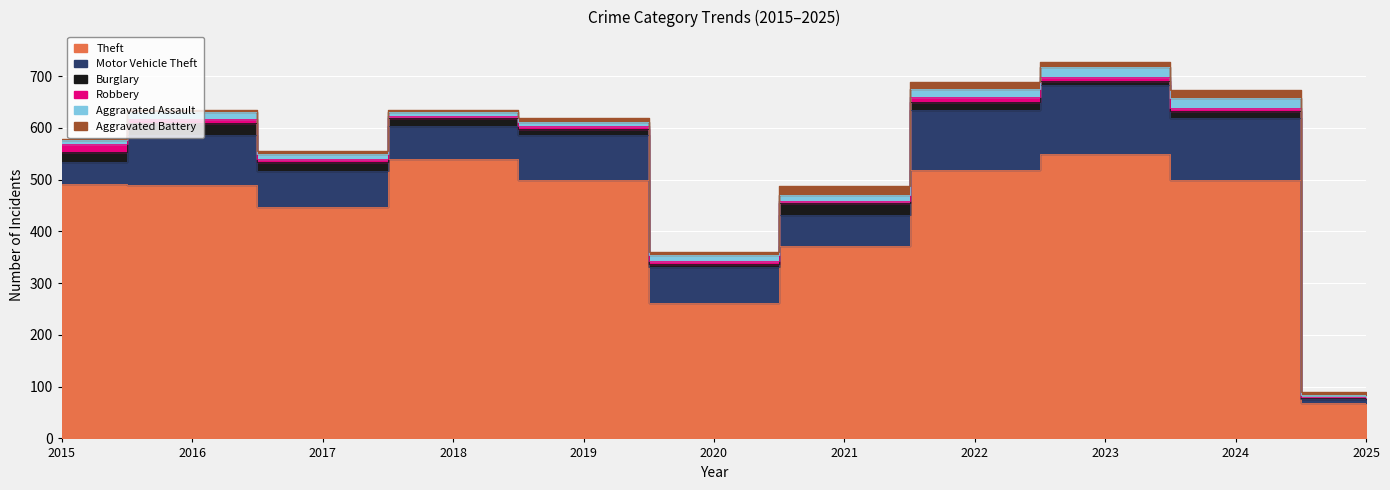

Is it true that Motor Vehicle Theft equals 65 at 2018?

True